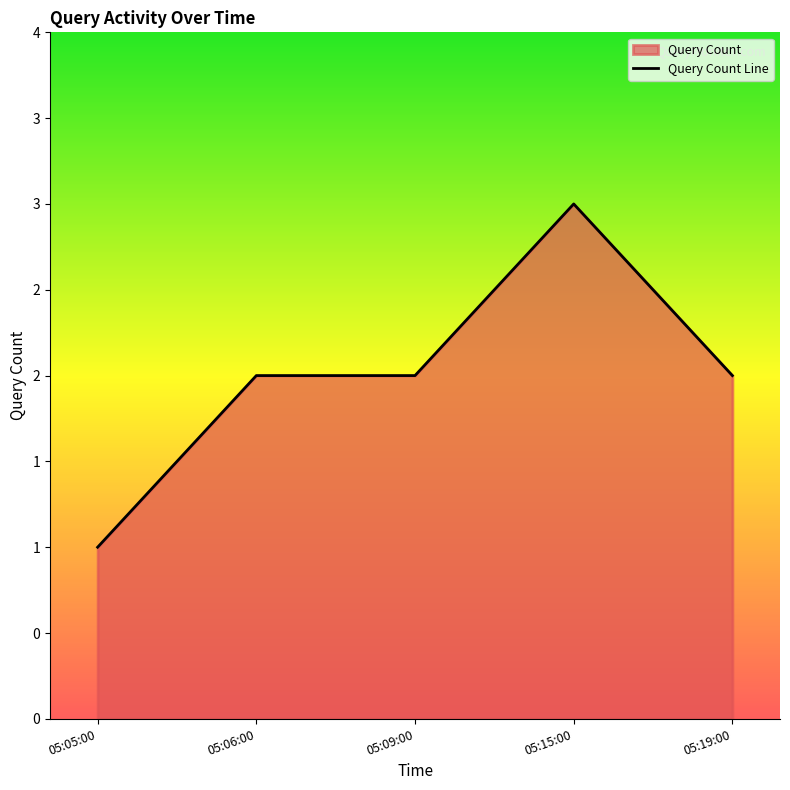

Where does the data first go above 2?

05:15:00